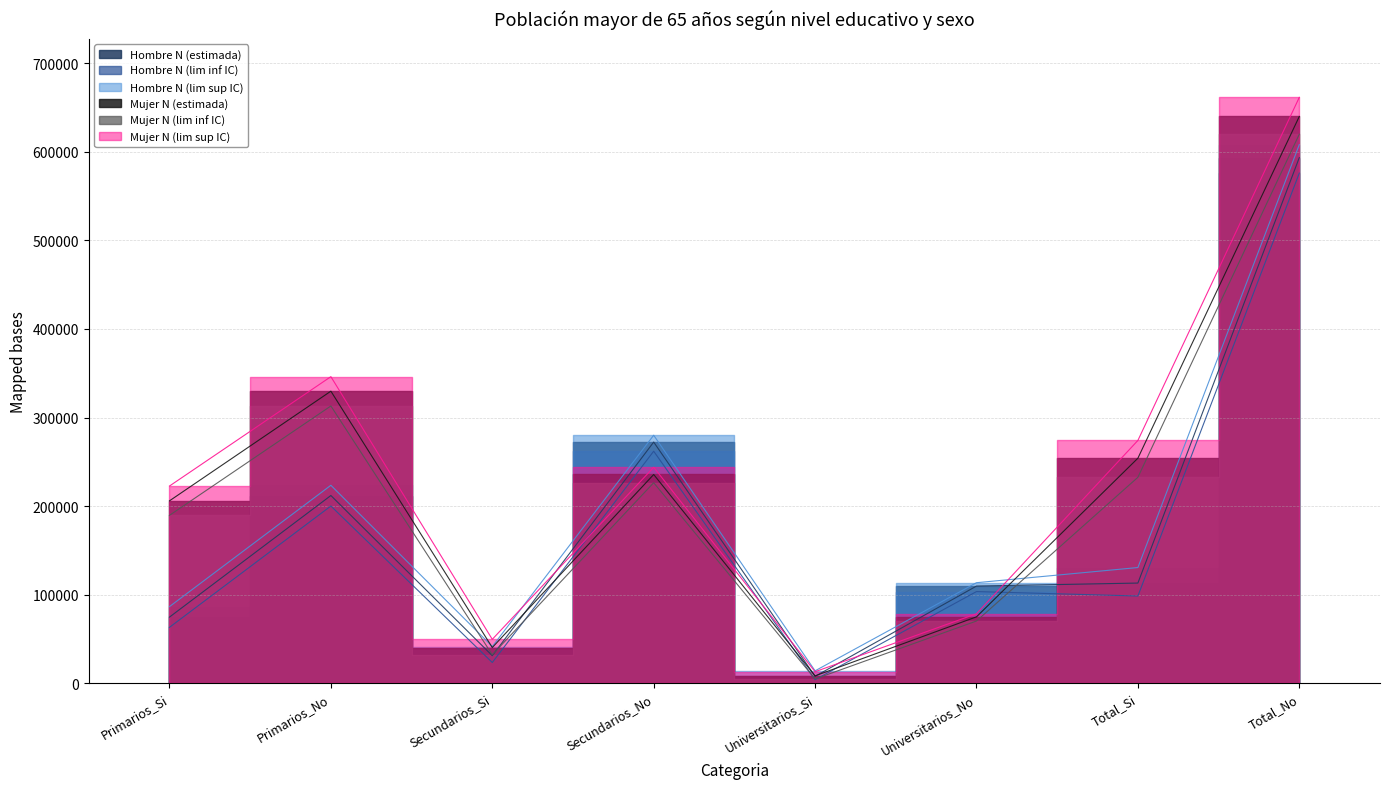

Rank the categories by Hombre N (lim inf IC) value from lowest to highest.

Universitarios_Si, Secundarios_Si, Primarios_Si, Total_Si, Universitarios_No, Primarios_No, Secundarios_No, Total_No